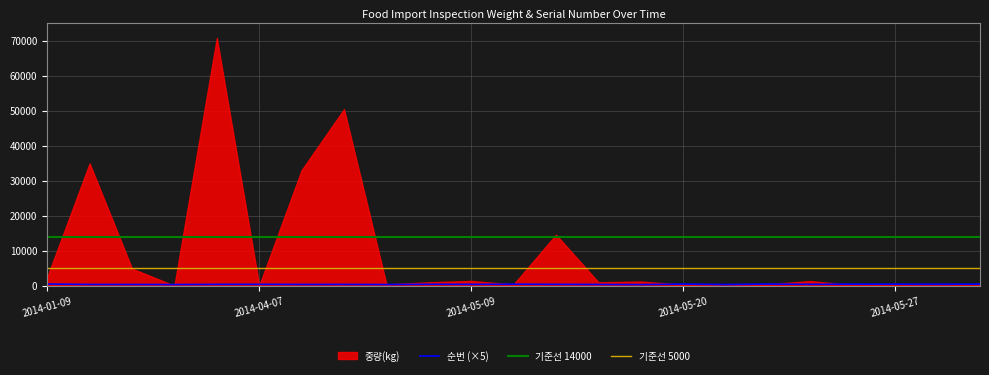

Where is the first local maximum?

2014-04-07